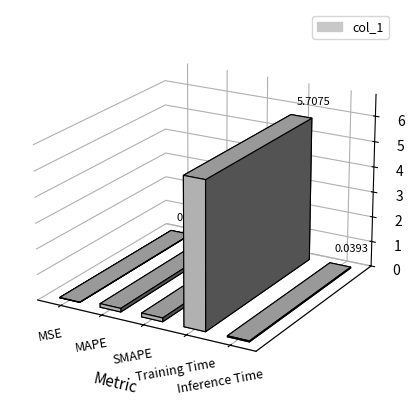

Which label corresponds to the smallest value in the chart?

MSE